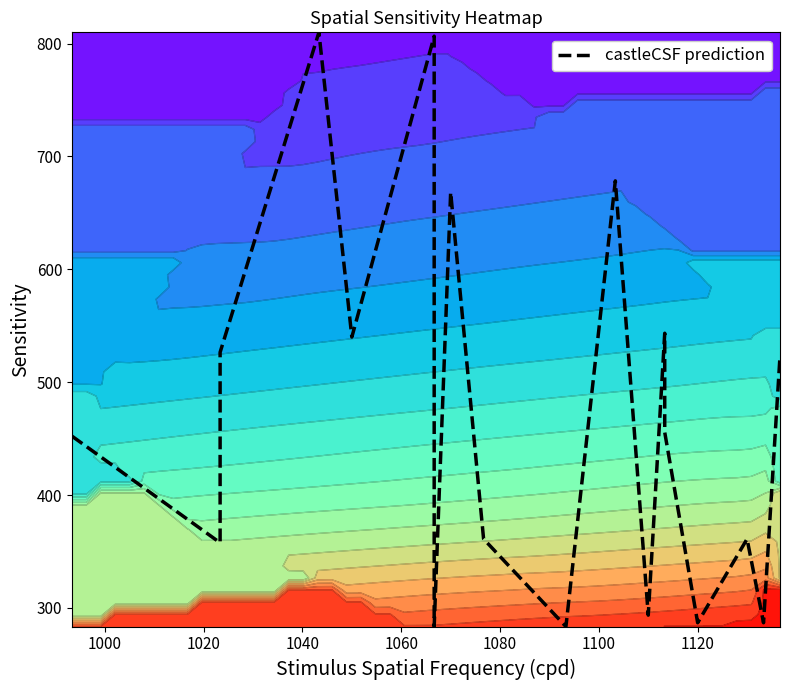

Reading right to left, list all the values displayed in this chart.

523.1	286.9	361.1	286.9	455.6	543.4	293.6	678.4	283.5	361.1	668.2	283.5	806.6	540.0	810.0	526.5	357.8	452.2